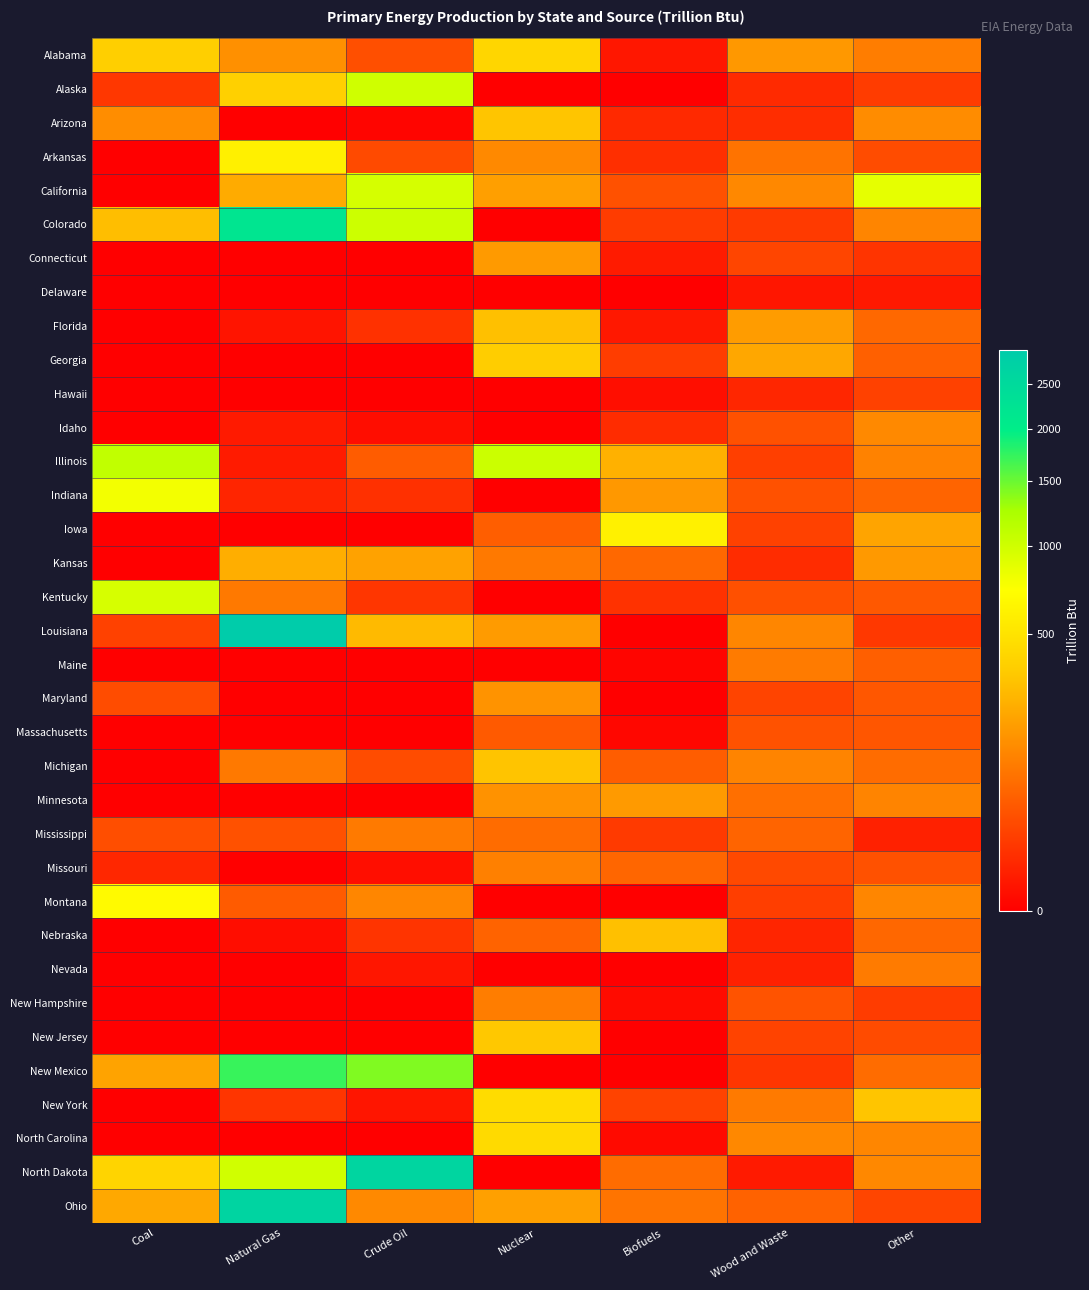

At which category does the chart reach its minimum across all series?

Nuclear